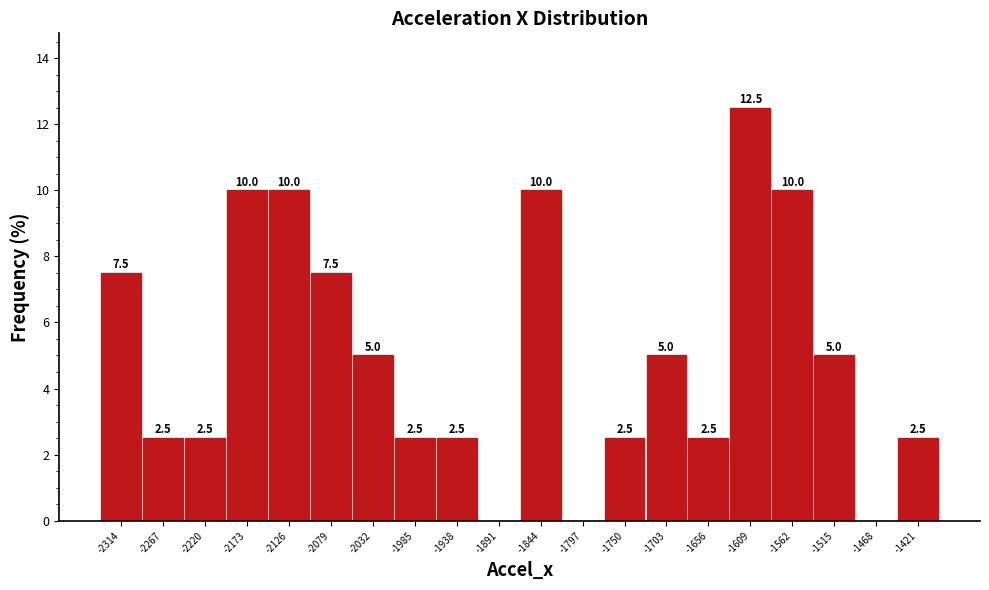

Reading right to left, list all the values displayed in this chart.

-1421=2.5	-1468=0.0	-1515=5.0	-1562=10.0	-1609=12.5	-1656=2.5	-1703=5.0	-1750=2.5	-1797=0.0	-1844=10.0	-1891=0.0	-1938=2.5	-1985=2.5	-2032=5.0	-2079=7.5	-2126=10.0	-2173=10.0	-2220=2.5	-2267=2.5	-2314=7.5